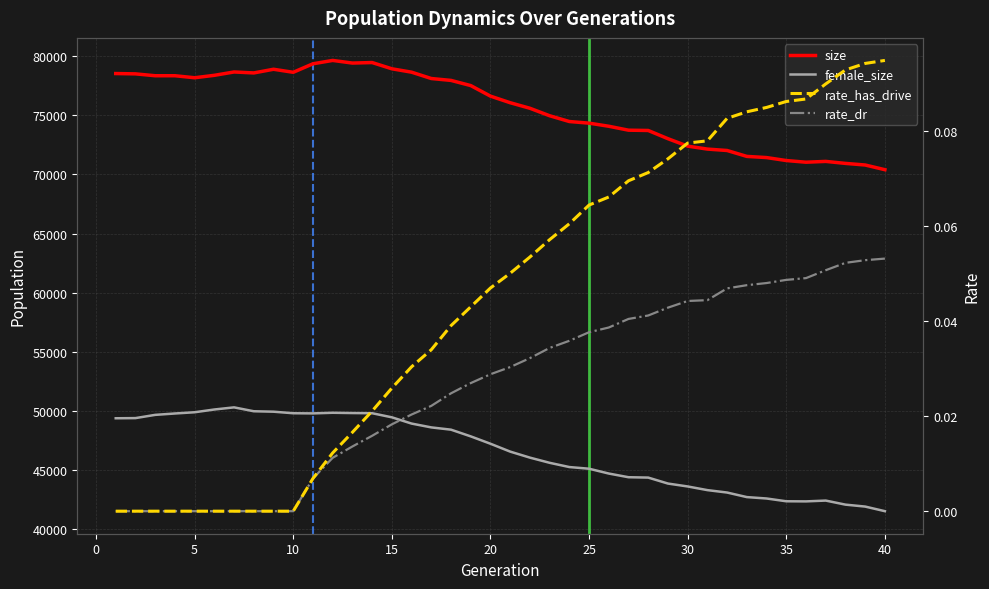

What is the greatest value displayed?

79632.0